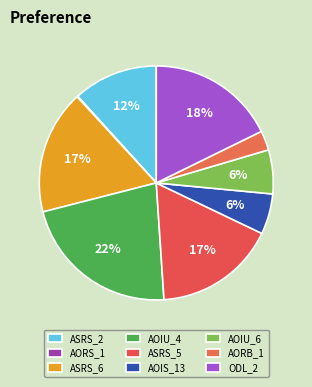

How many slices are in this pie chart?

9